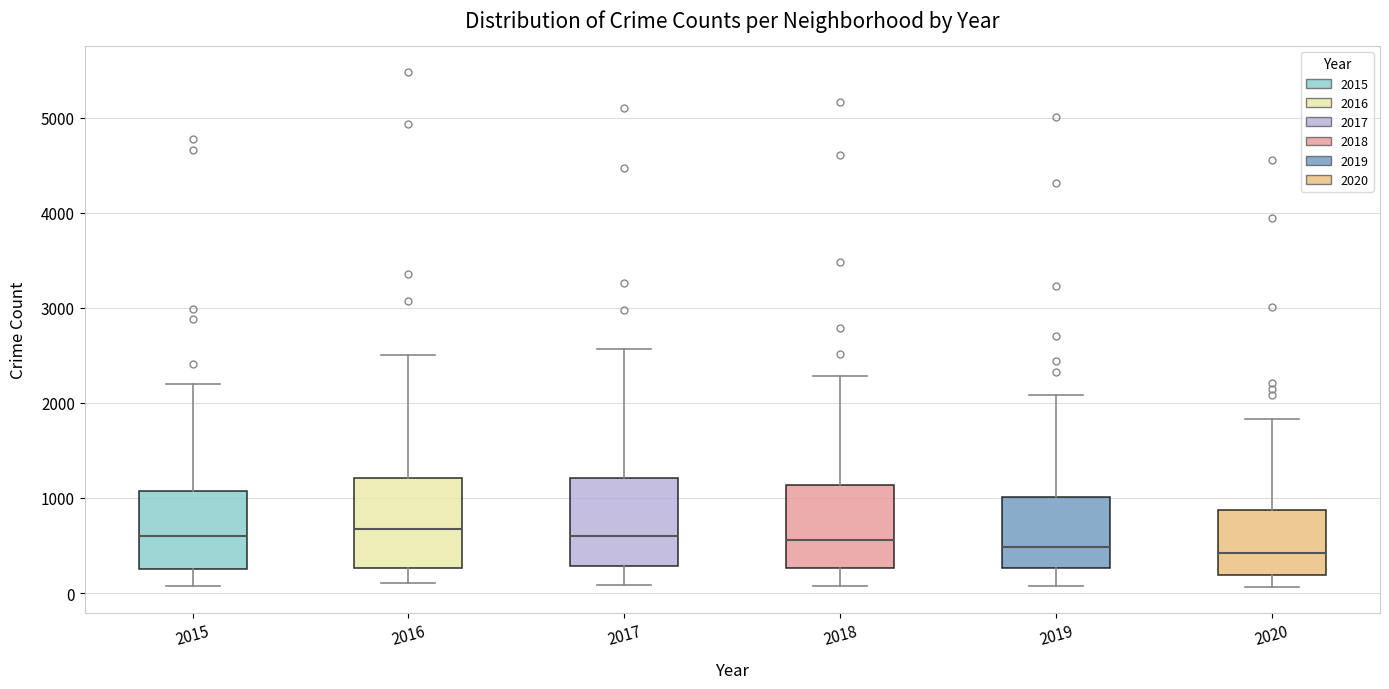

Where does the lower whisker of the box at x = 2015 end on the y-axis? The values are not printed on the chart, so give them approximately, as read against the axis.

100